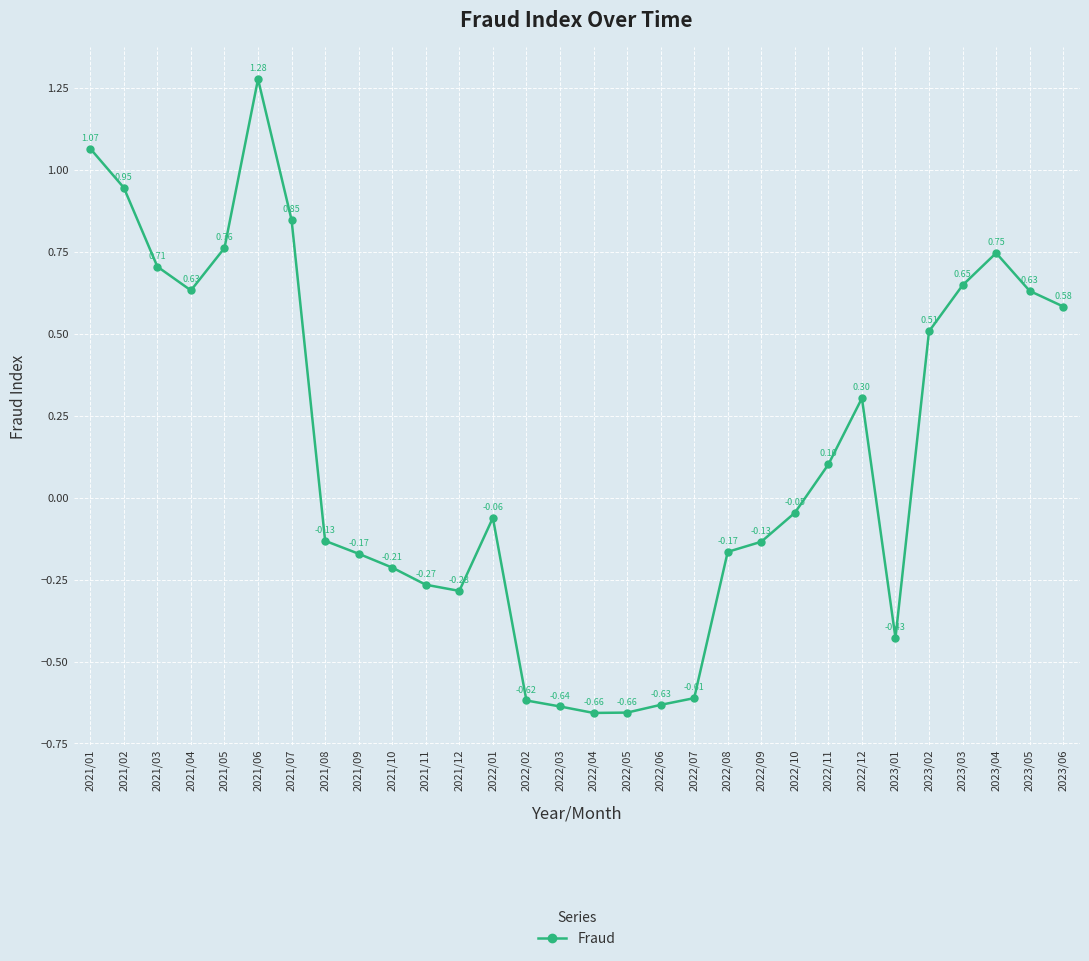

What is the change in value from 2021/06 to 2022/04?

-1.9